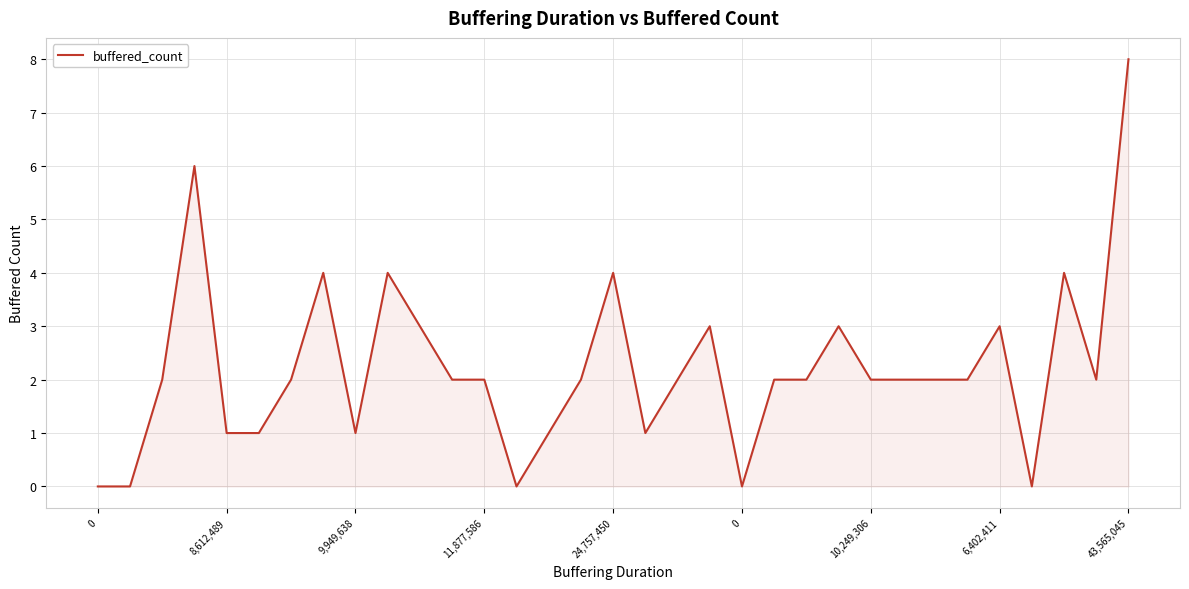

What is the difference between the maximum and minimum values?

8